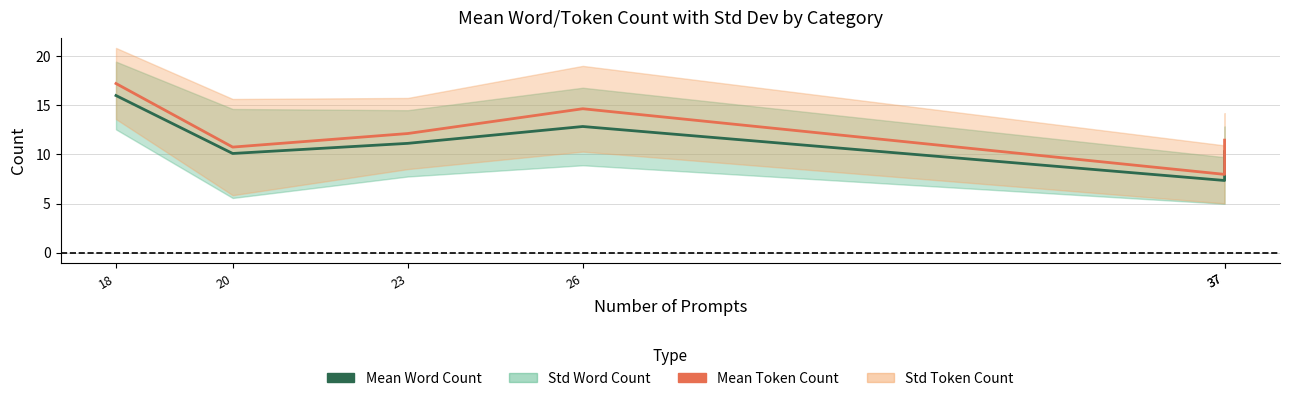

Which series has the widest spread of values?

Mean Token Count